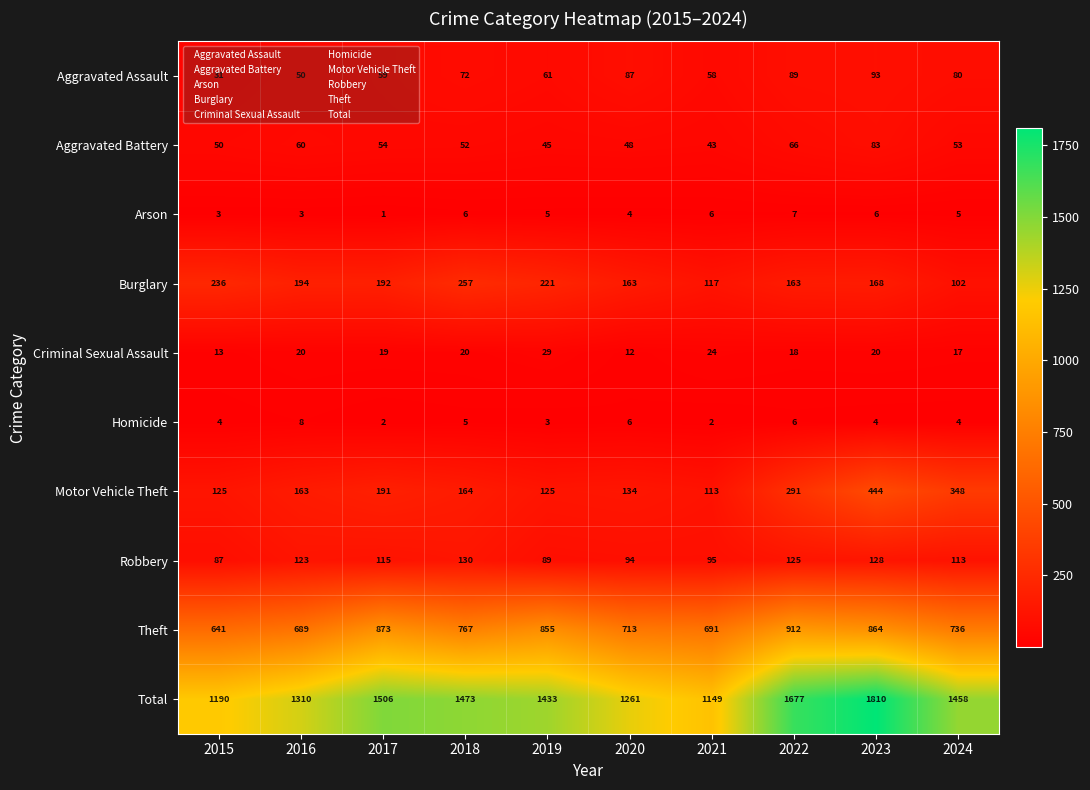

What is the sum of all Burglary values?

1813